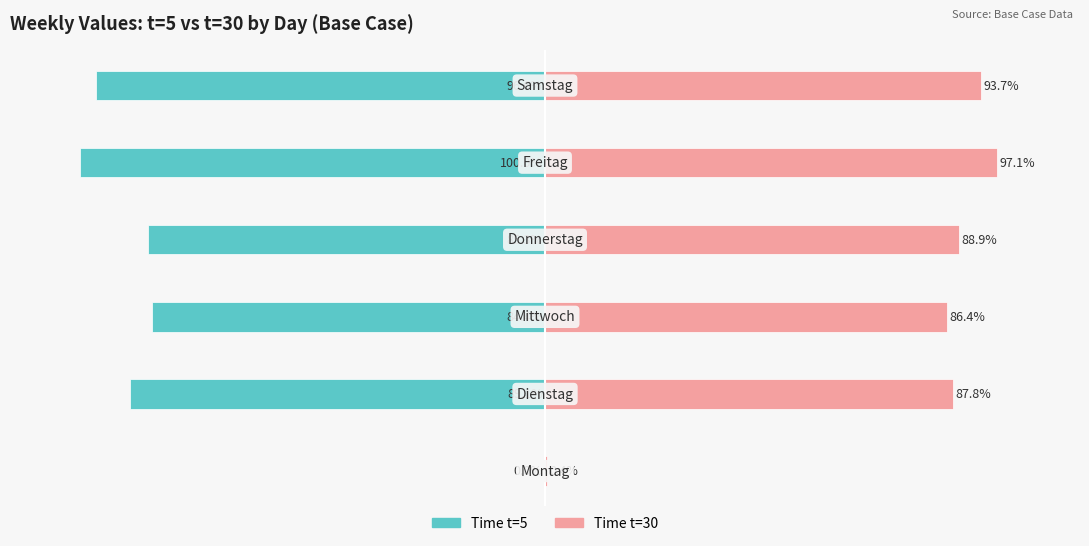

How many series are shown in this chart?

2